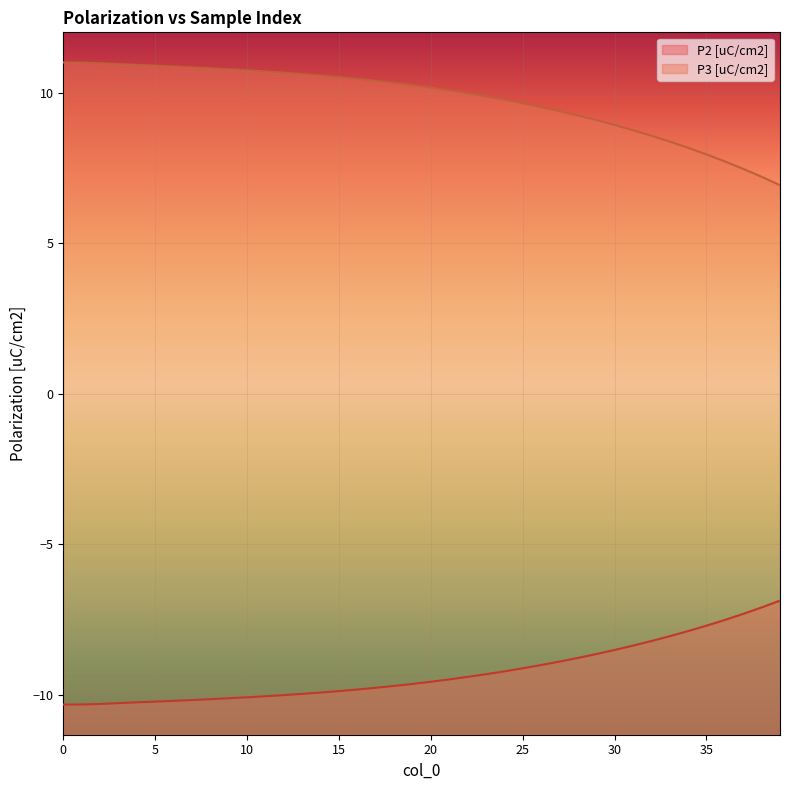

True or false: P3 [uC/cm2] and P2 [uC/cm2] intersect in this chart.

False